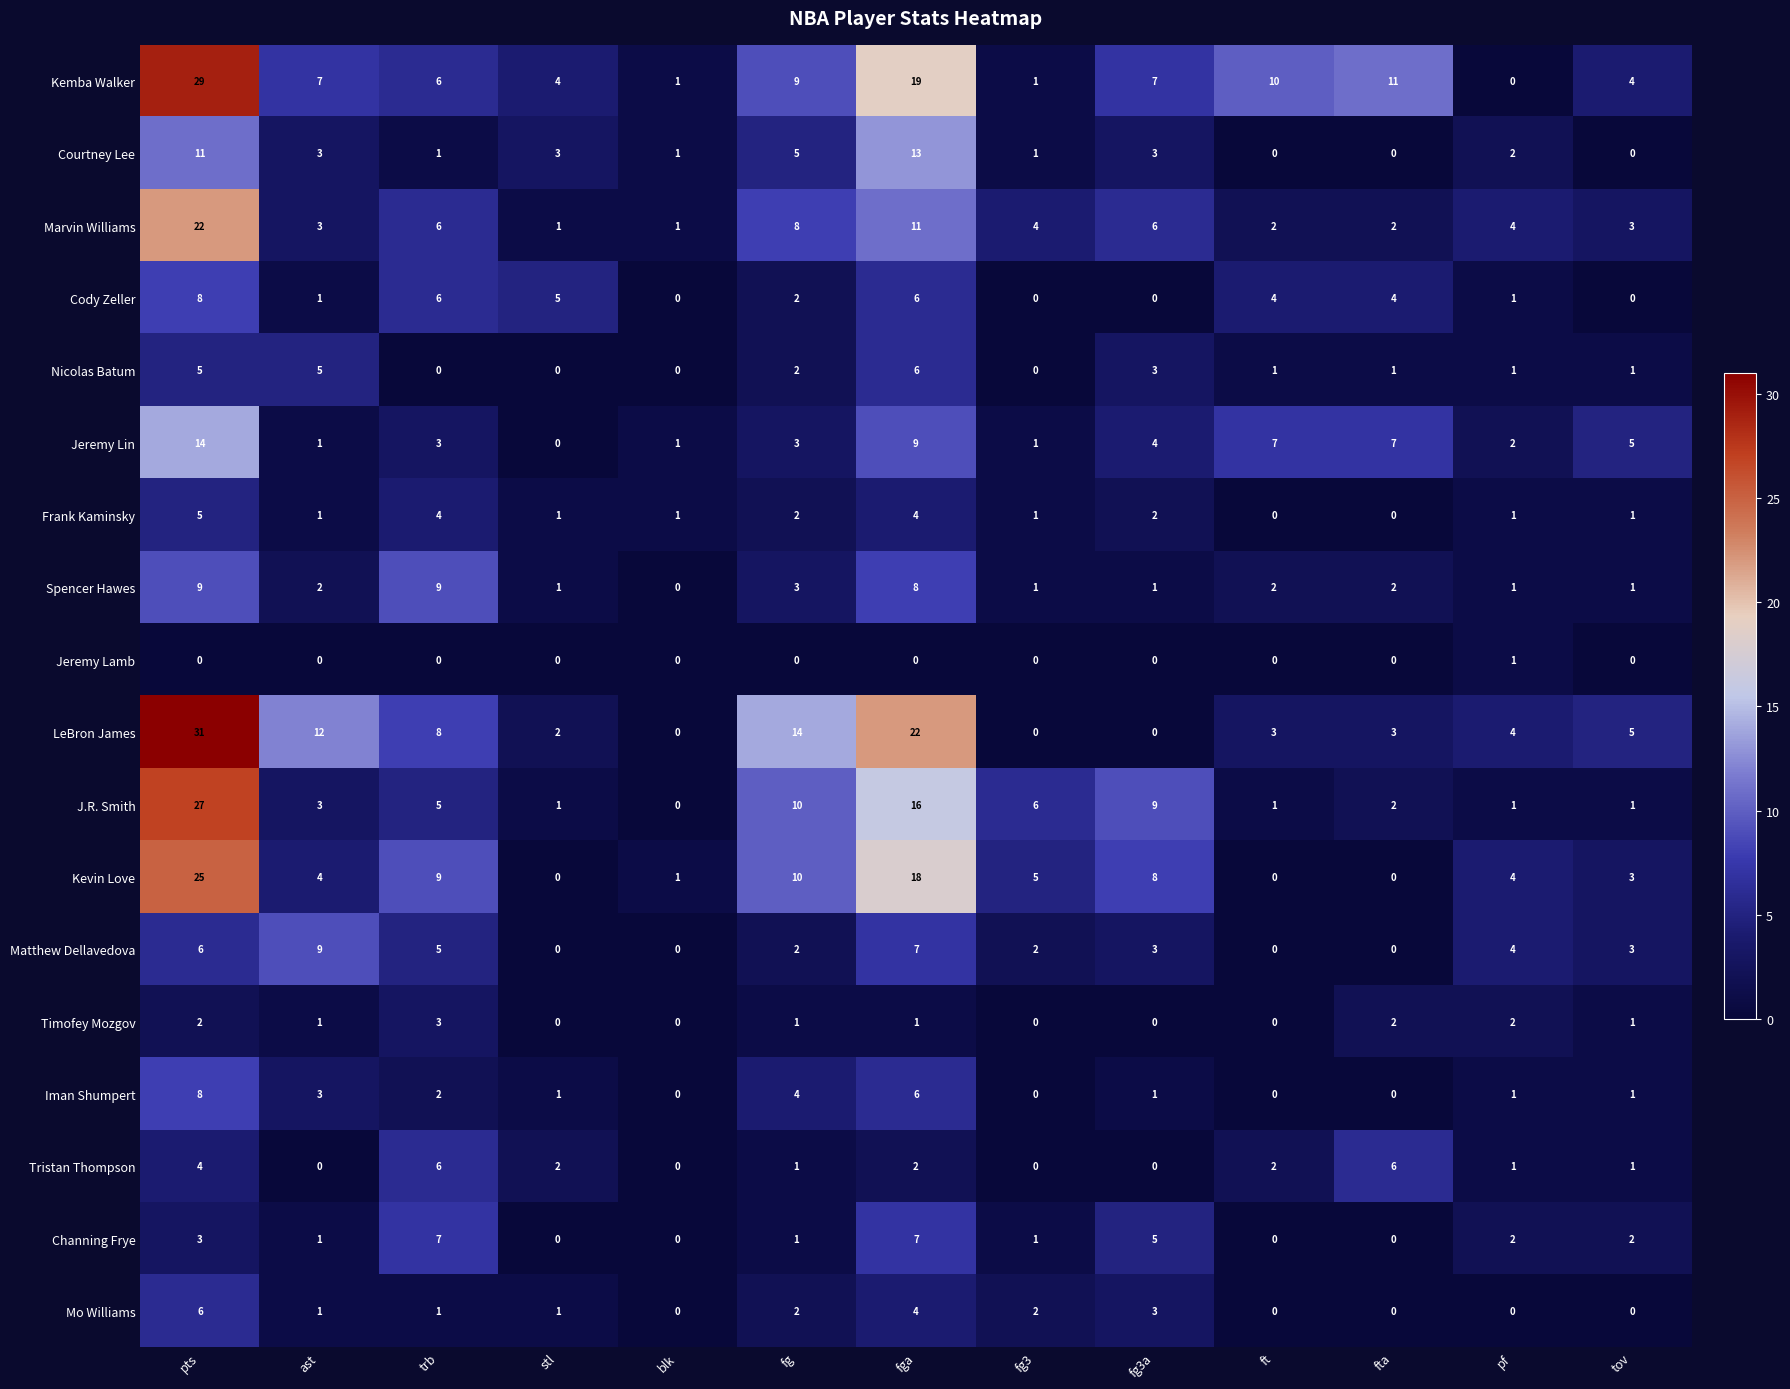

Between pts and fta, which series saw the biggest shift?

LeBron James